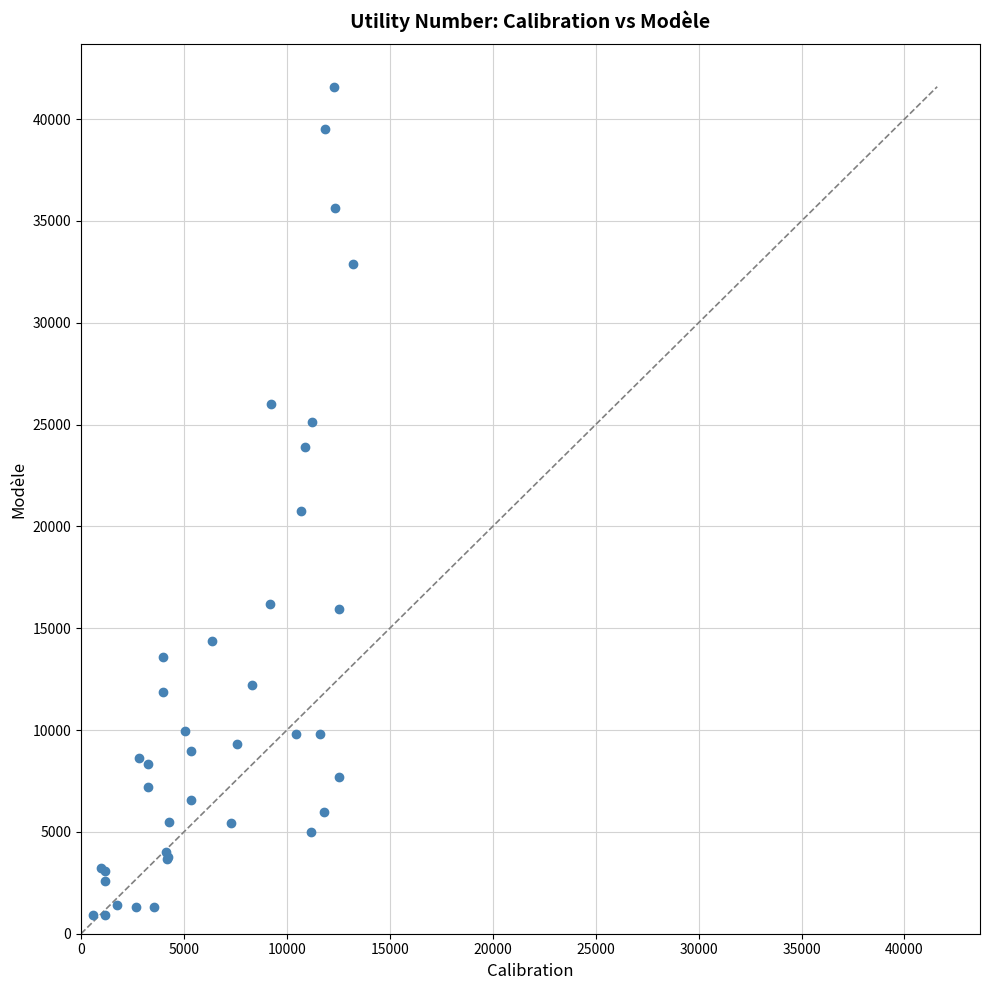

What Y value in the scatter plot is closest to 21246?

20755